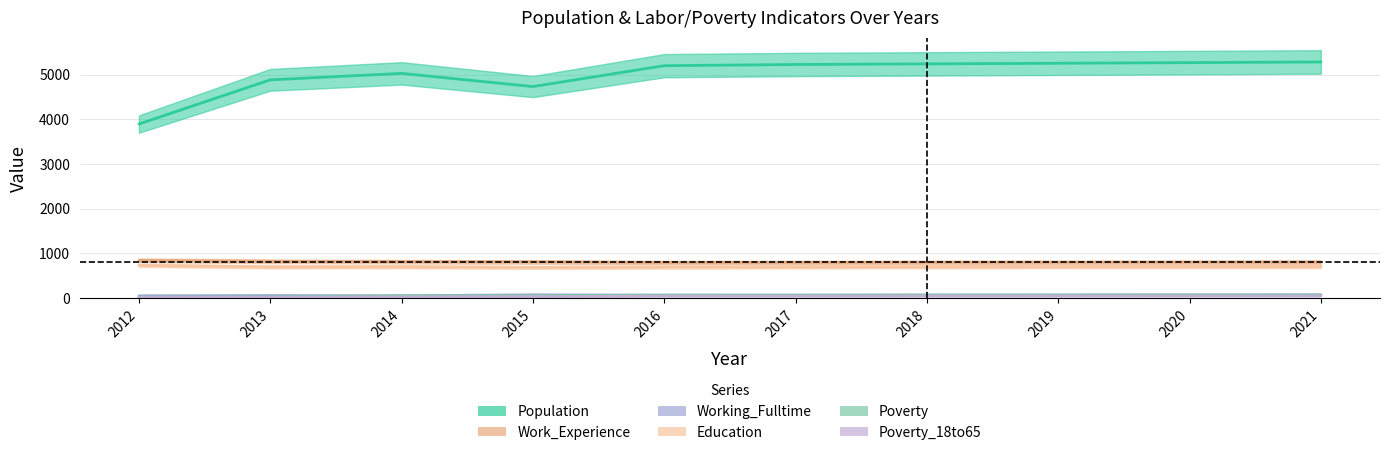

Which has a higher value, 2013 or 2019?

2019